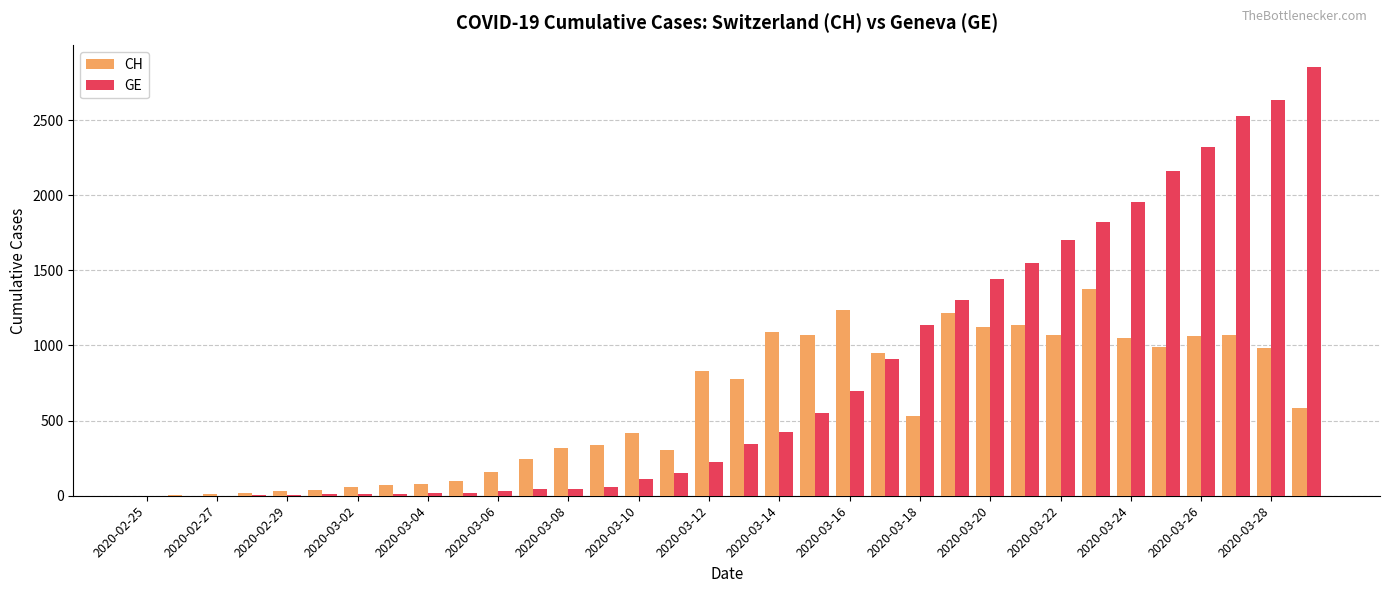

Which series has the largest total across all categories?

GE